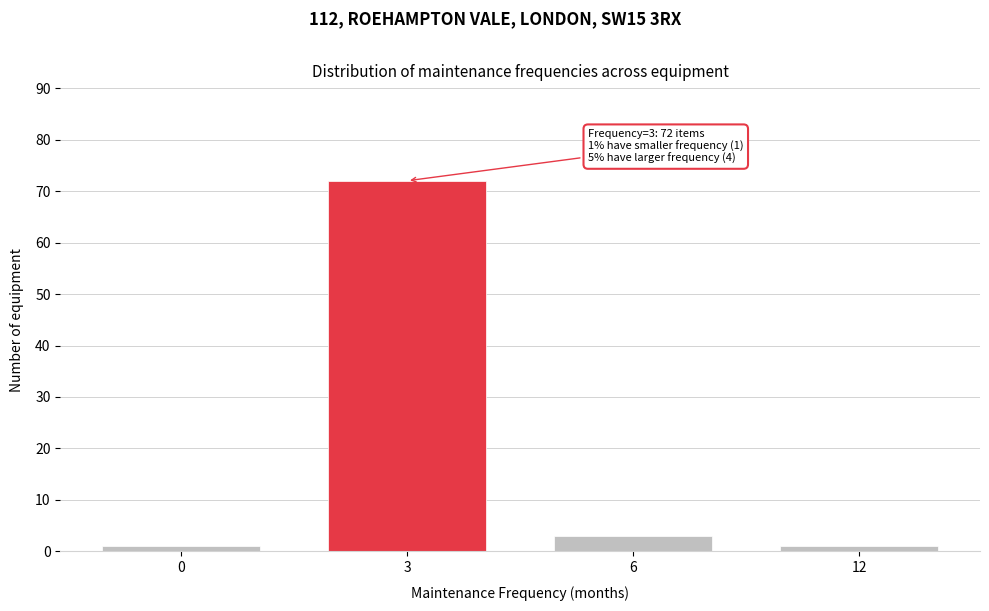

Reading left to right, list all the values displayed in this chart.

0=1	3=72	6=3	12=1